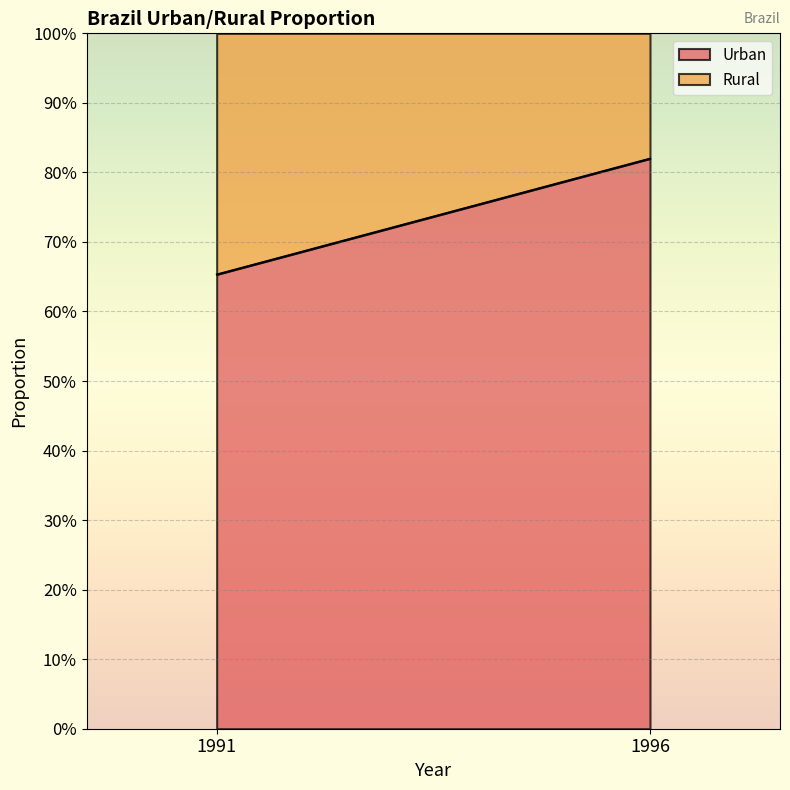

True or false: Rural has a value of 0.2 at 1991.

False